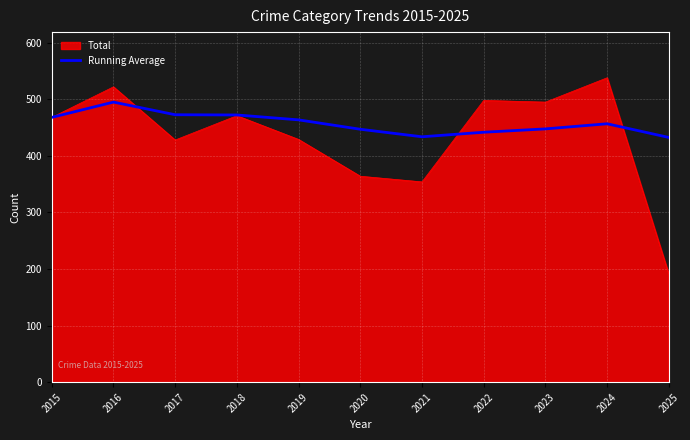

Rank the series by their average value, from lowest to highest.

Total, Running Average